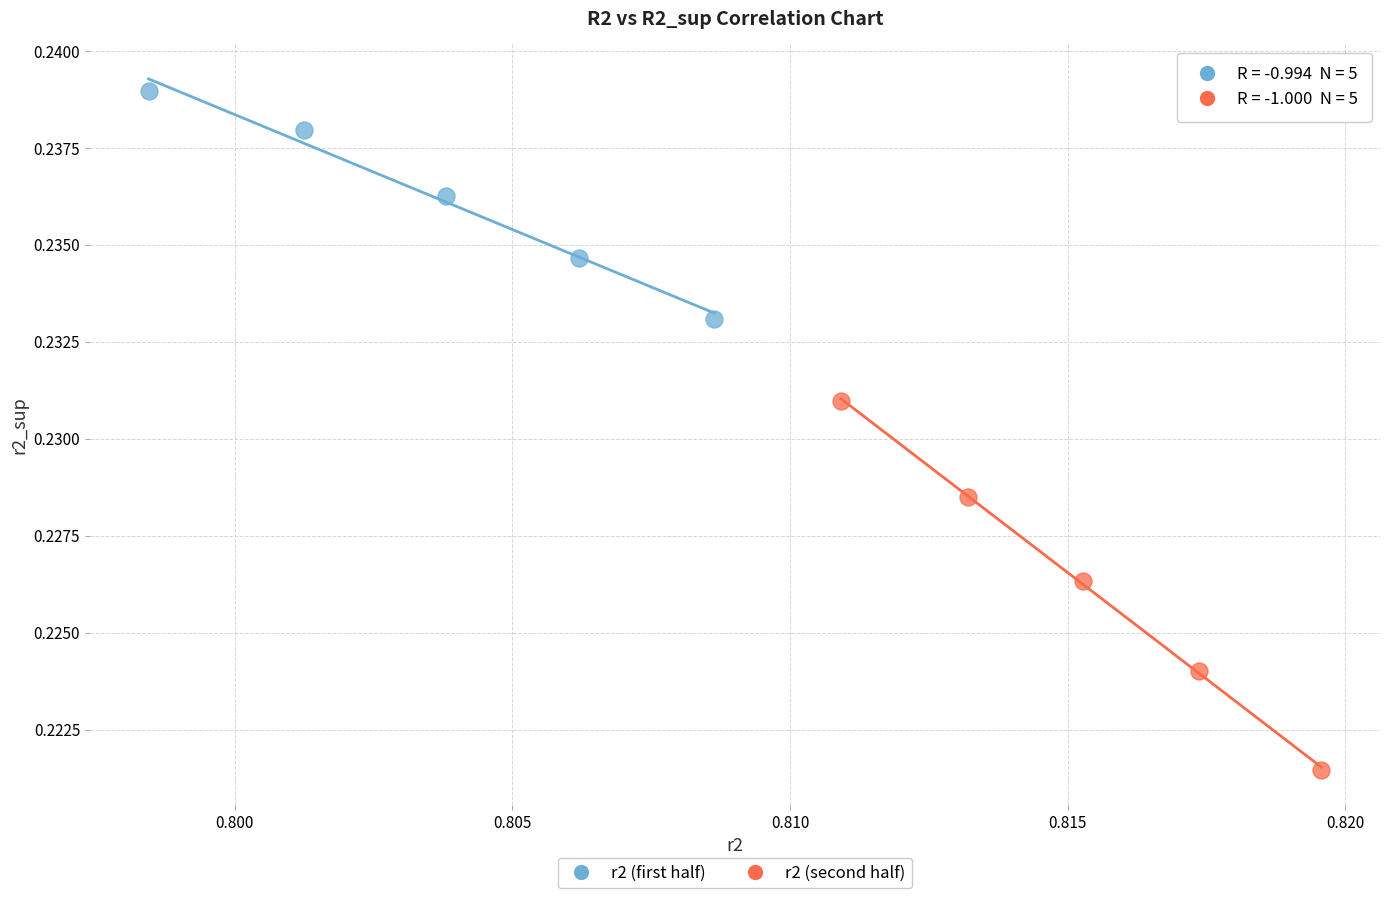

Which series contains the highest Y value?

r2 (first half)